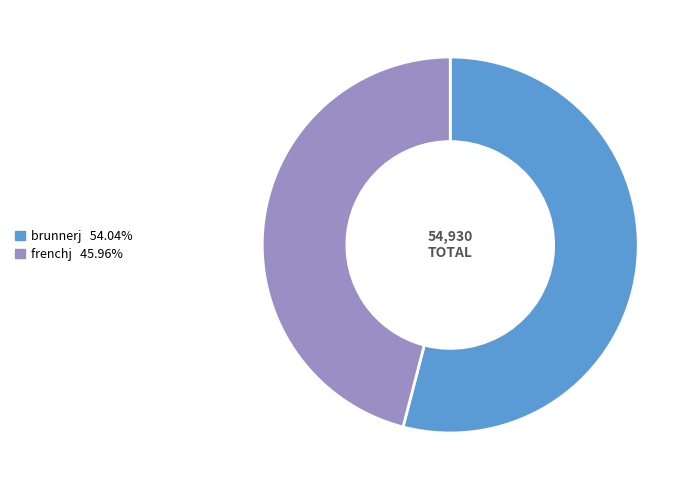

Which category has the biggest portion of the pie?

brunnerj